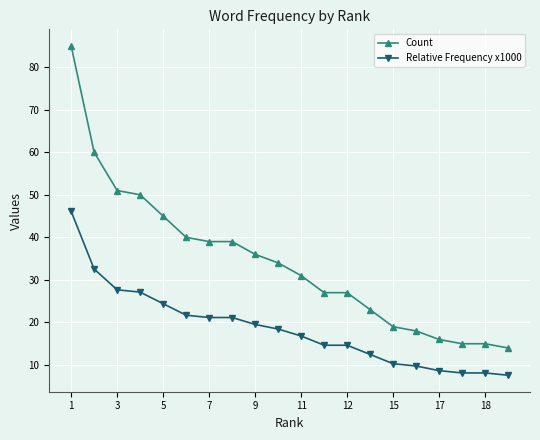

What is the difference between the maximum and minimum values in the Relative Frequency x1000 series?

38.5